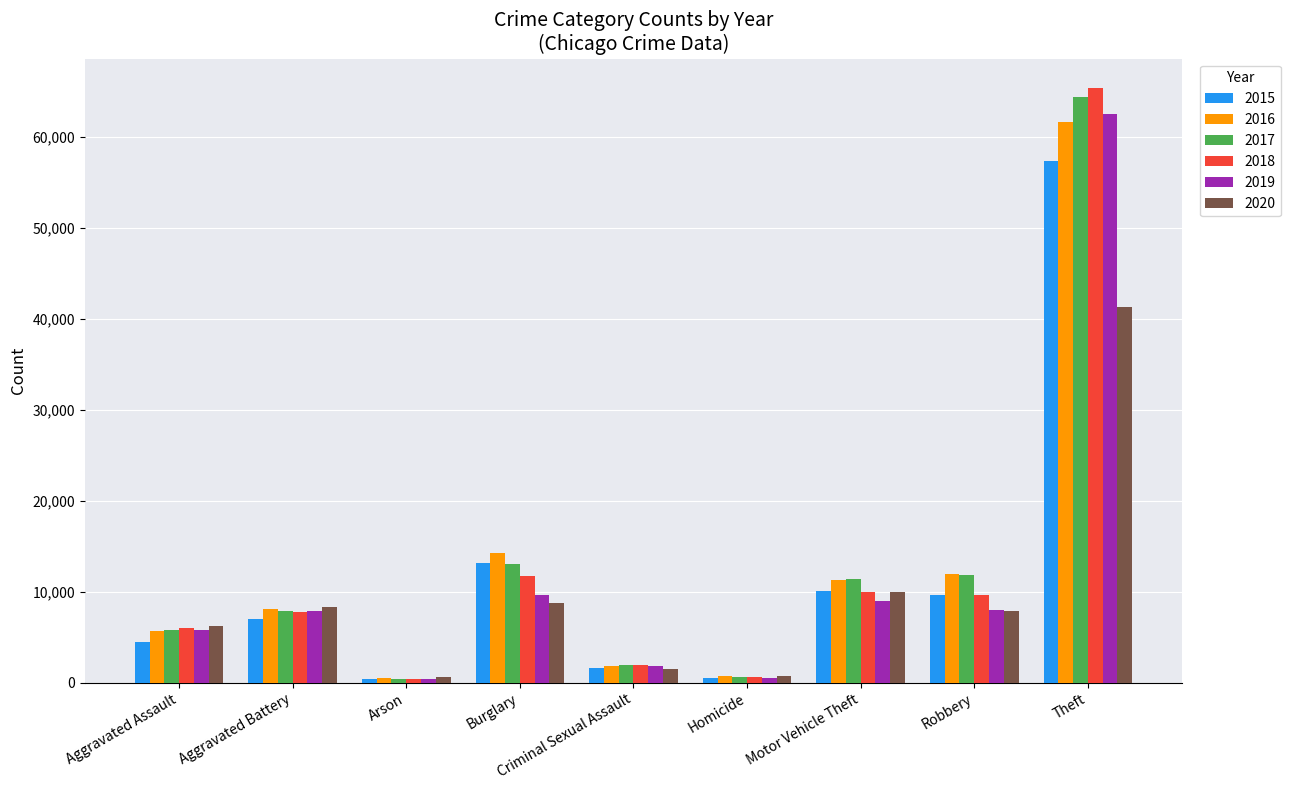

What is the sum of the 2018 values at Robbery and Aggravated Assault?

15681